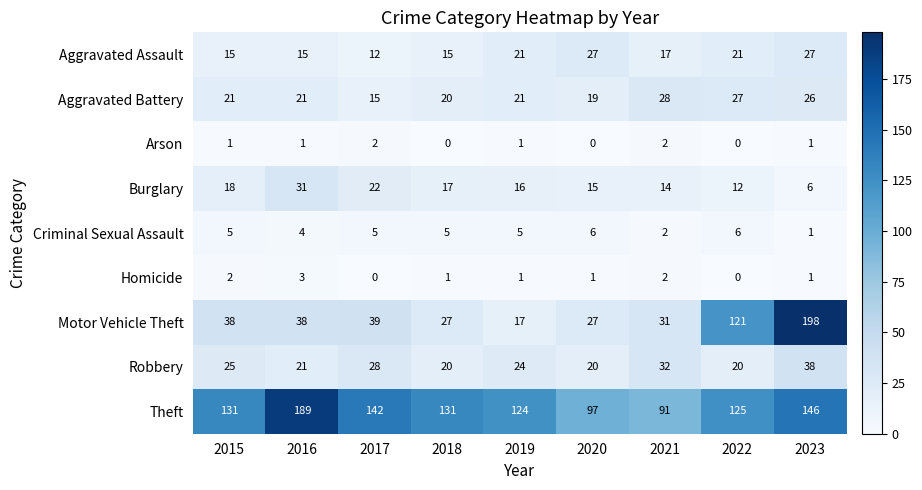

Which series has the largest range (max minus min)?

Motor Vehicle Theft